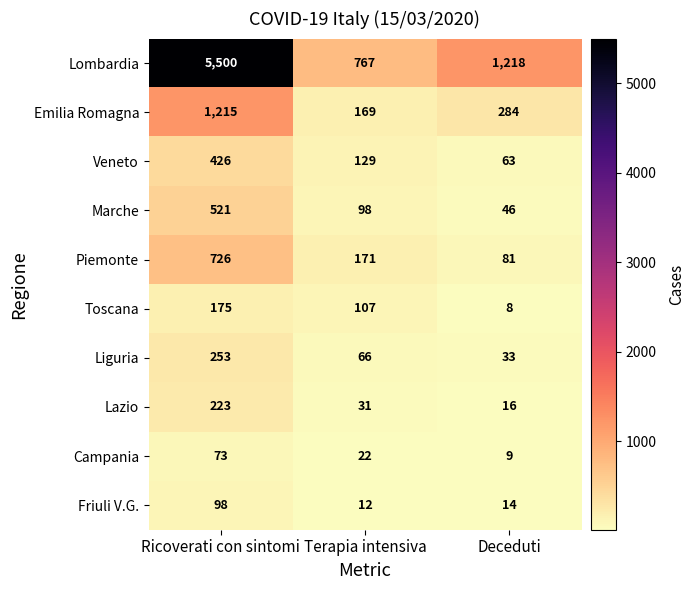

Read the Liguria value at Terapia intensiva, to the nearest 5.

65